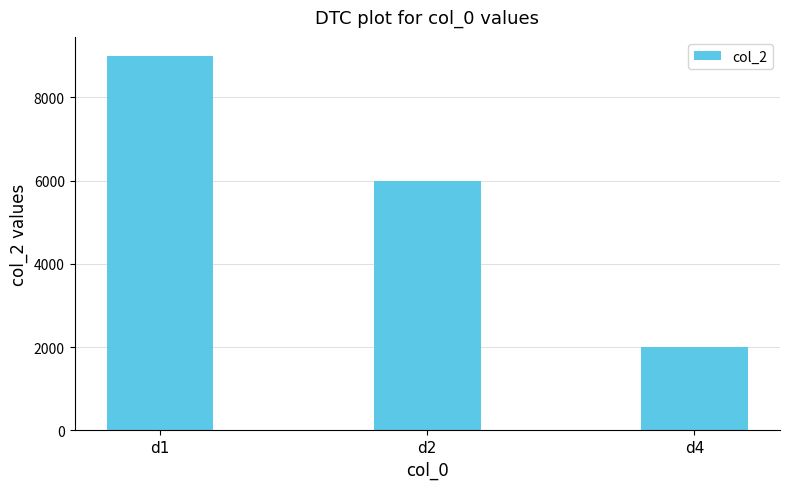

What is the sum of all values?

17000